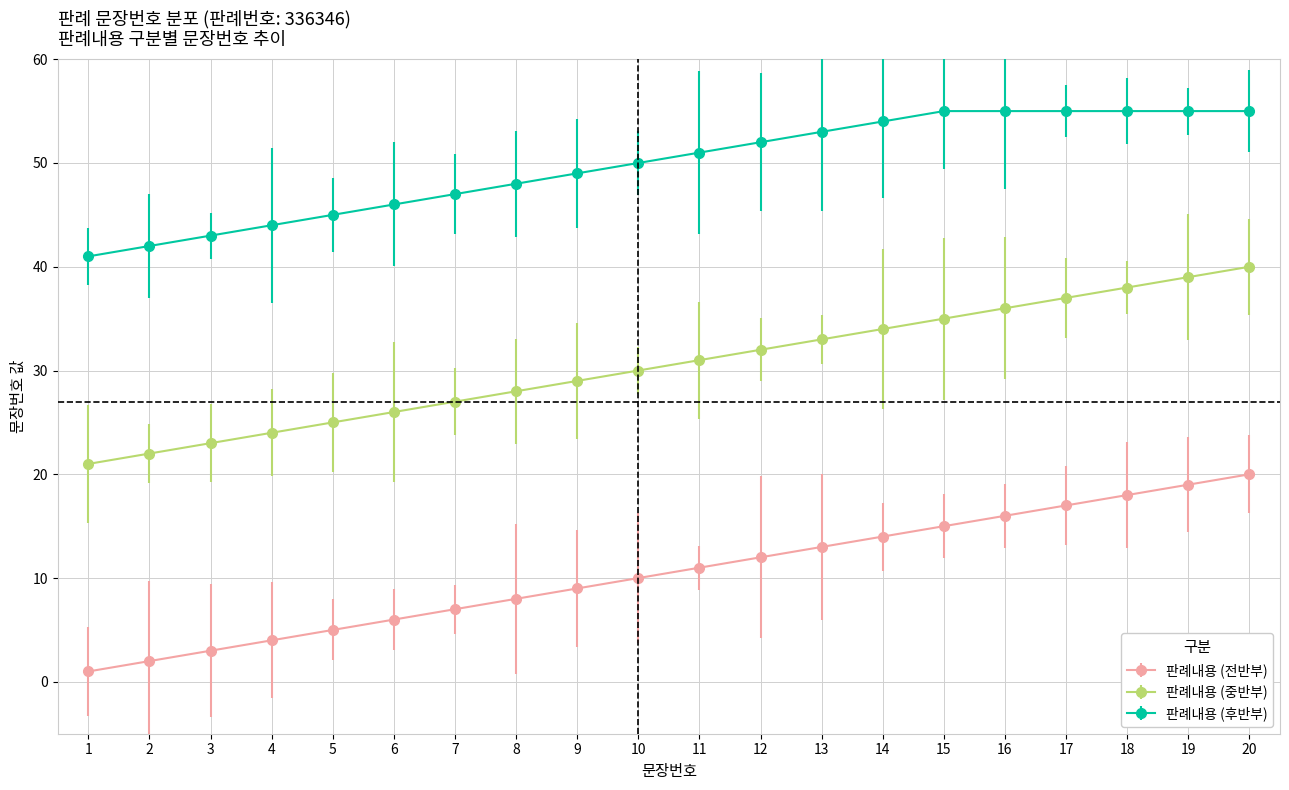

What is the lowest value of the 판례내용 (중반부) series?

21